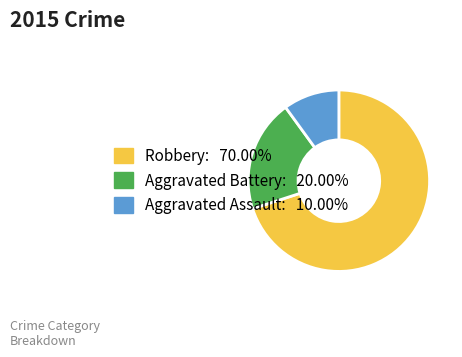

Combined, do Robbery and Aggravated Battery account for over 50%?

Yes